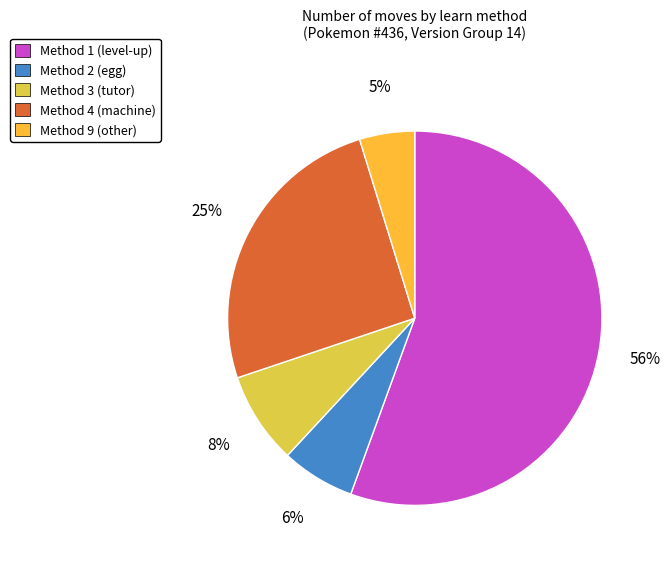

Count the number of slices in the pie.

5